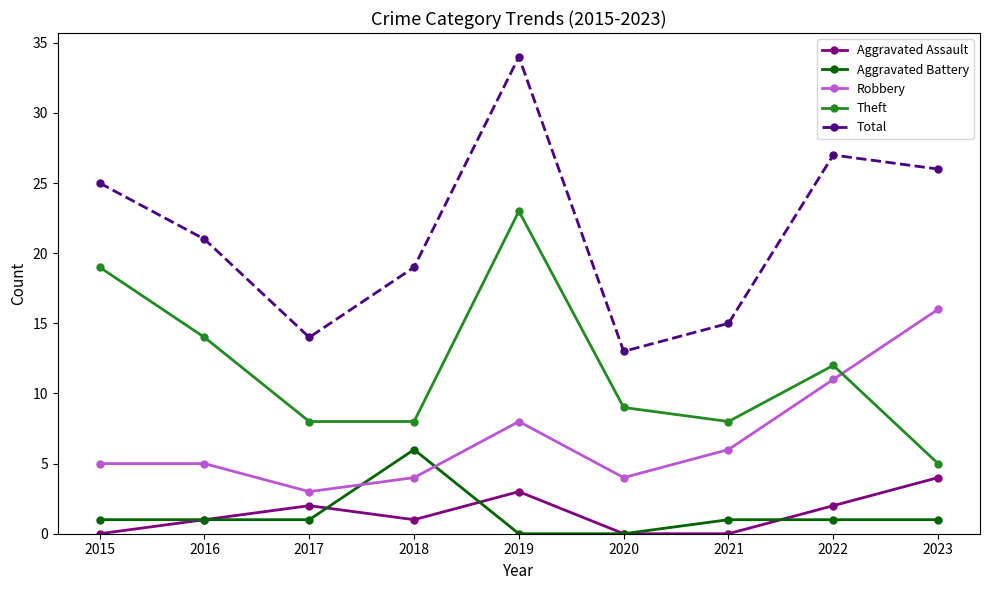

Which series has the largest total across all categories?

Total